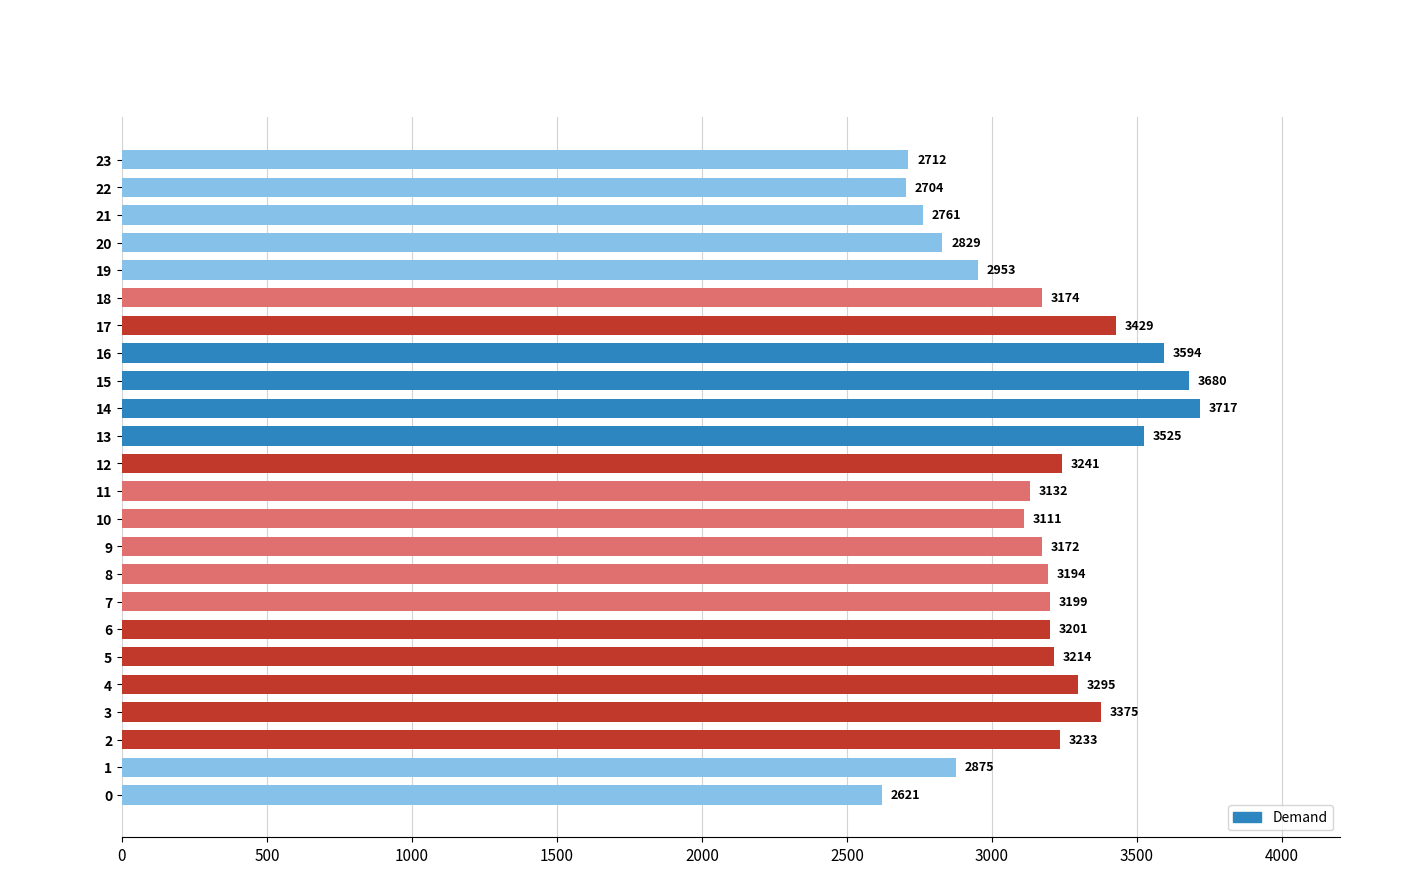

What is the sum of all values?

75941